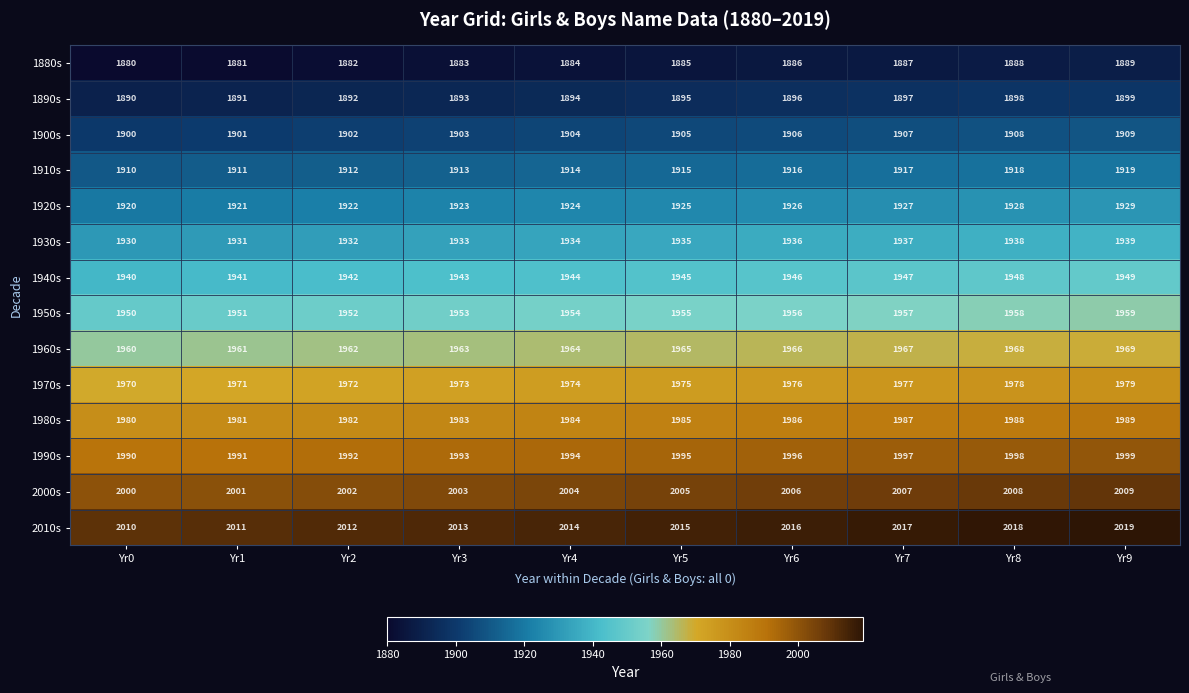

How many 2000s values are between 2002 and 2007?

6